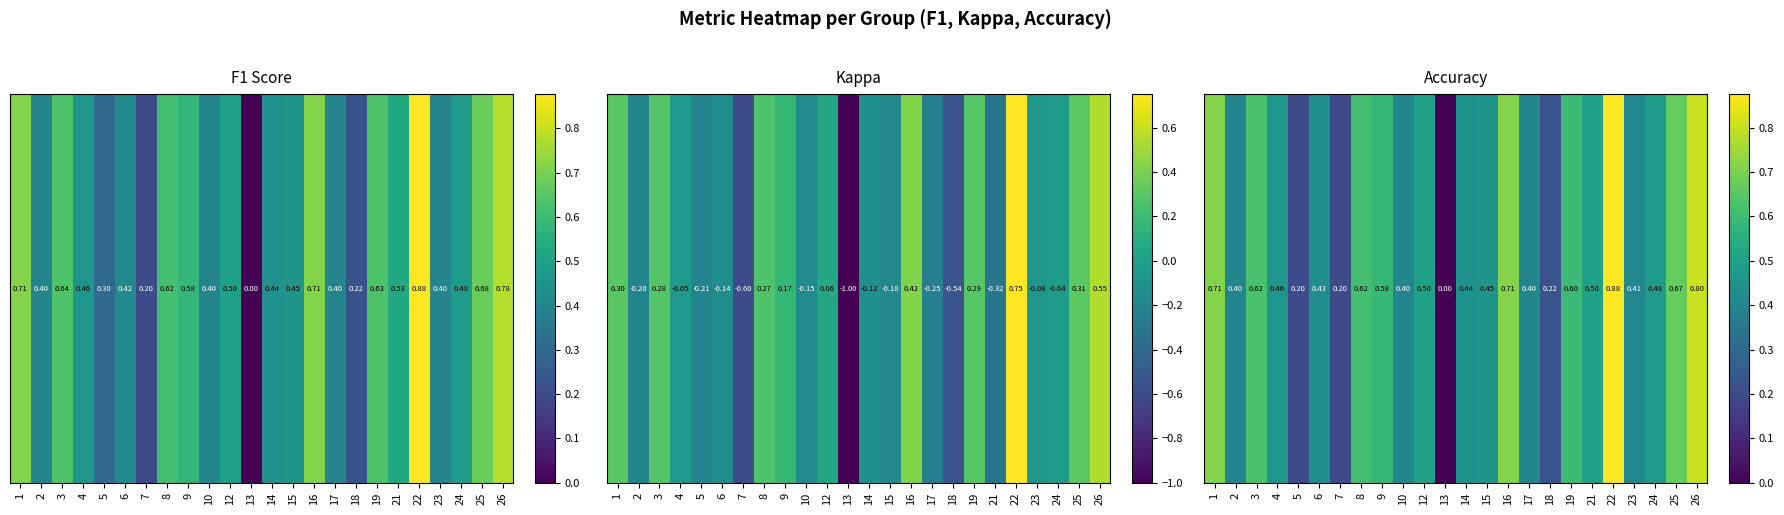

How many data points does each series have?

24